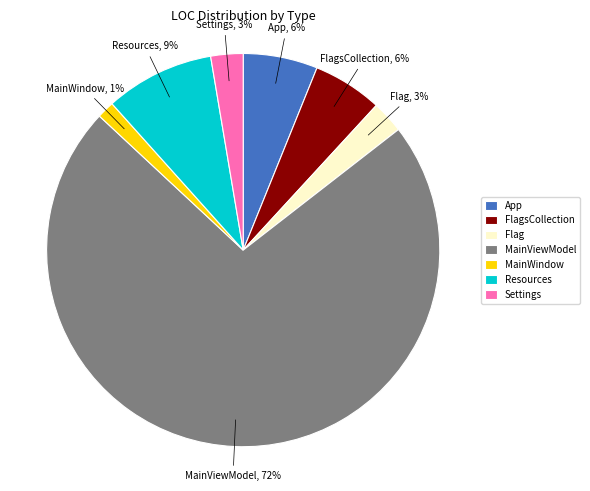

To the nearest percent, what is the combined percentage of Settings and MainWindow?

4%